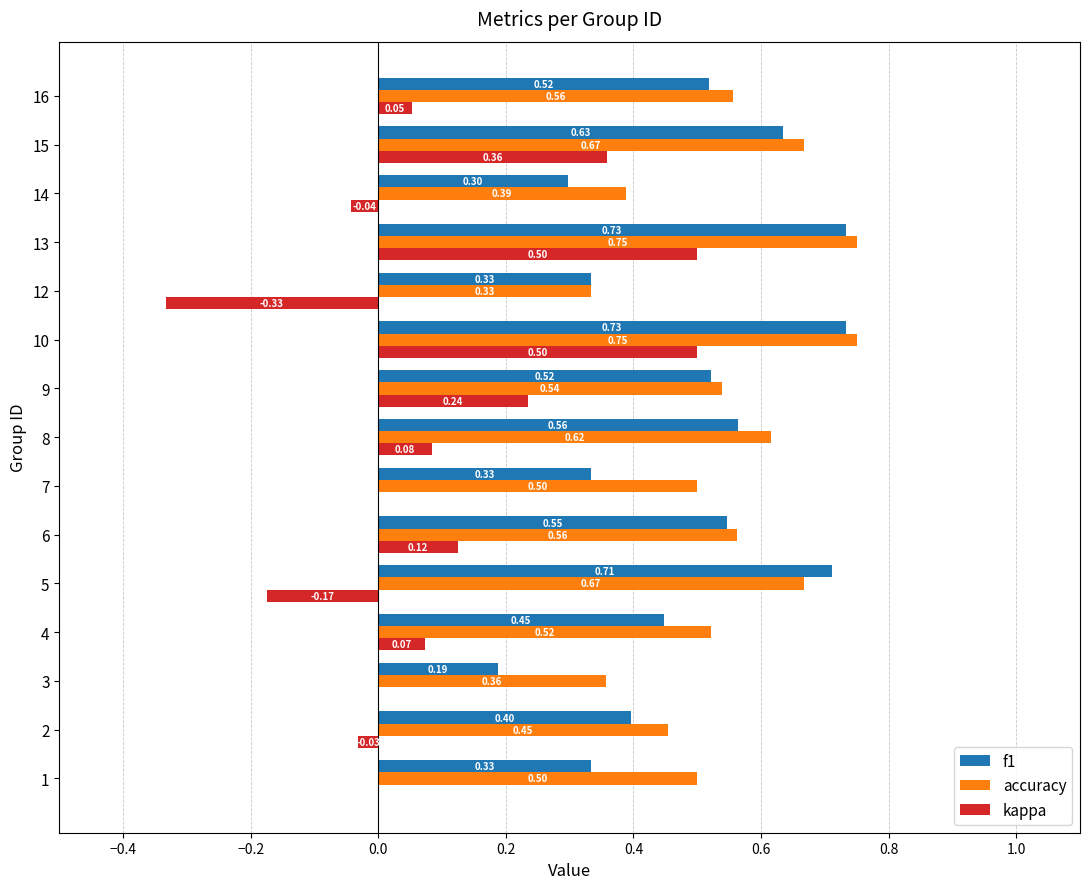

Is the value of kappa at 1 greater than the value of accuracy at 2?

No